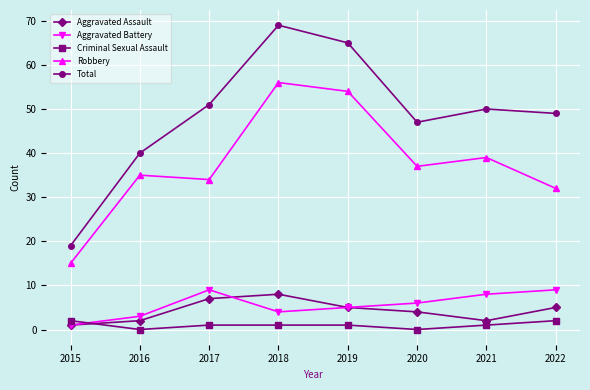

True or false: Robbery has a value of 15 at 2015.

True